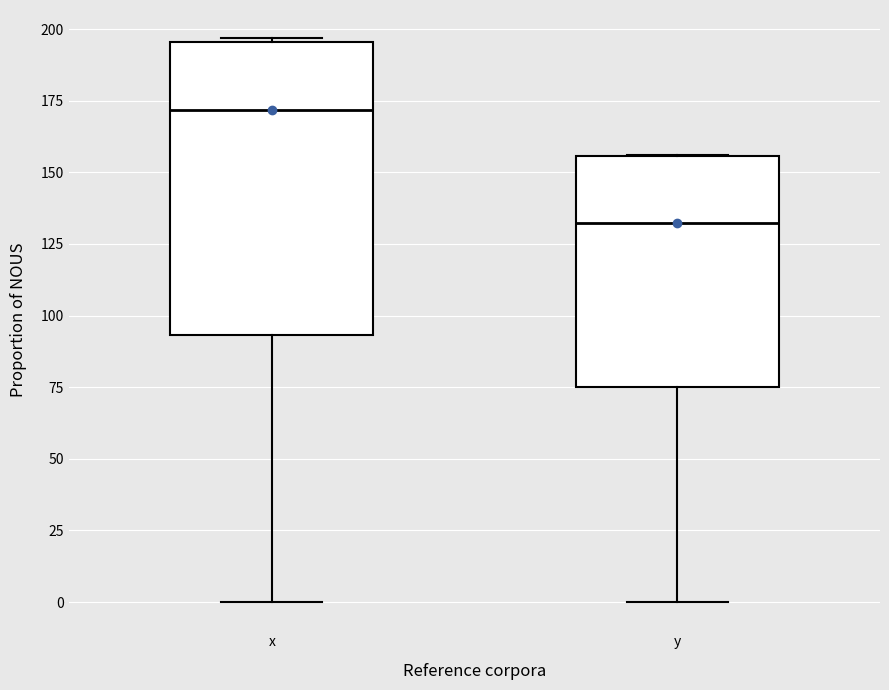

Which box is the tallest, from its lower edge to its upper edge?

x